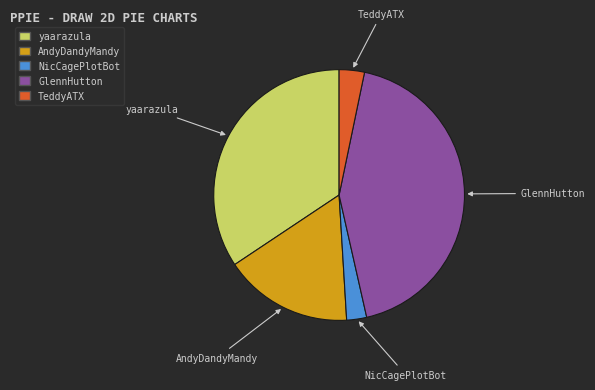

Do NicCagePlotBot and yaarazula together represent more than half of the pie?

No